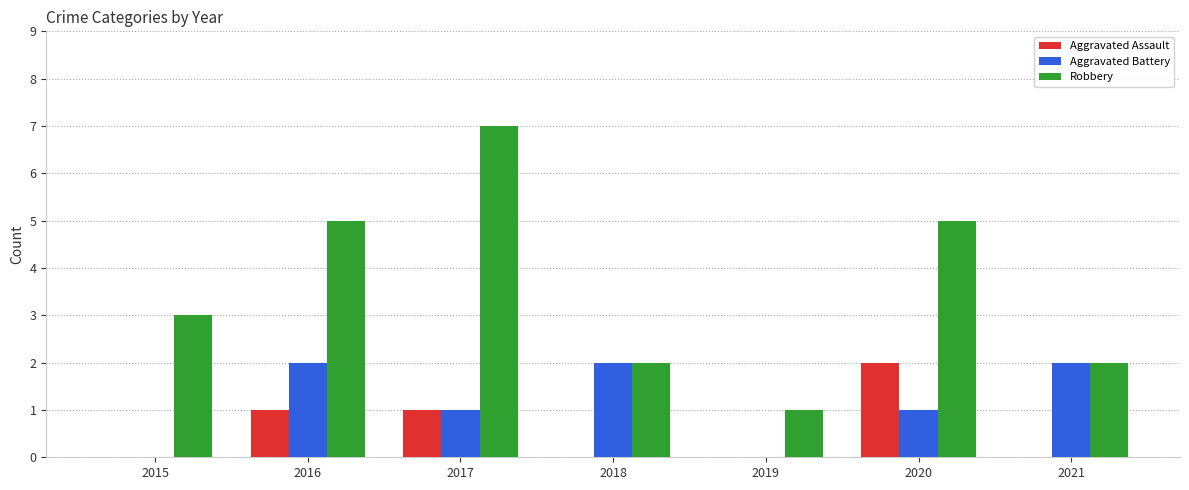

True or false: Aggravated Battery has a value of 3 at 2021.

False